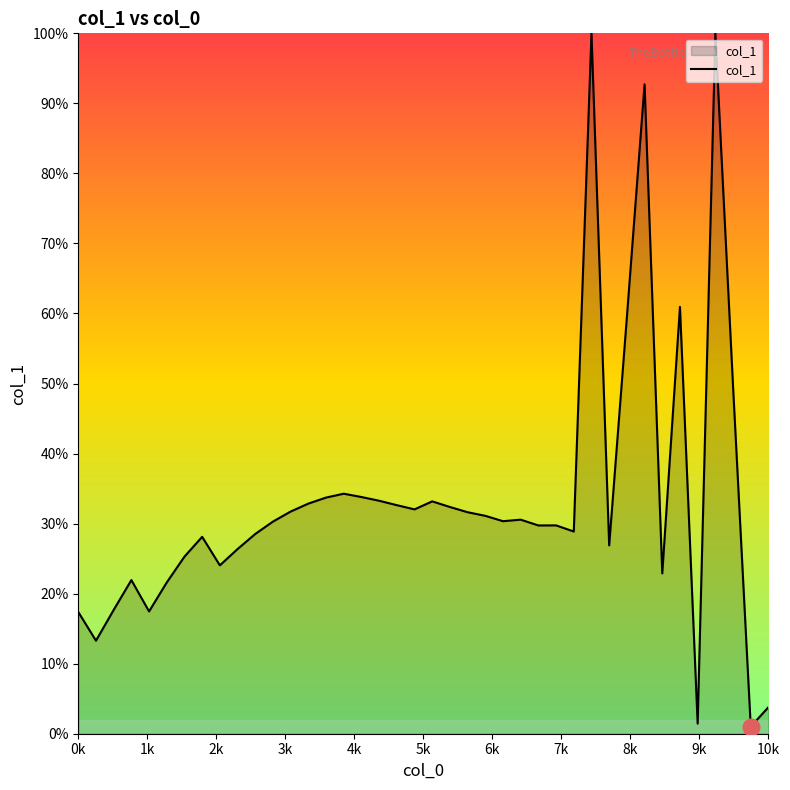

Count the number of data series in this chart.

1